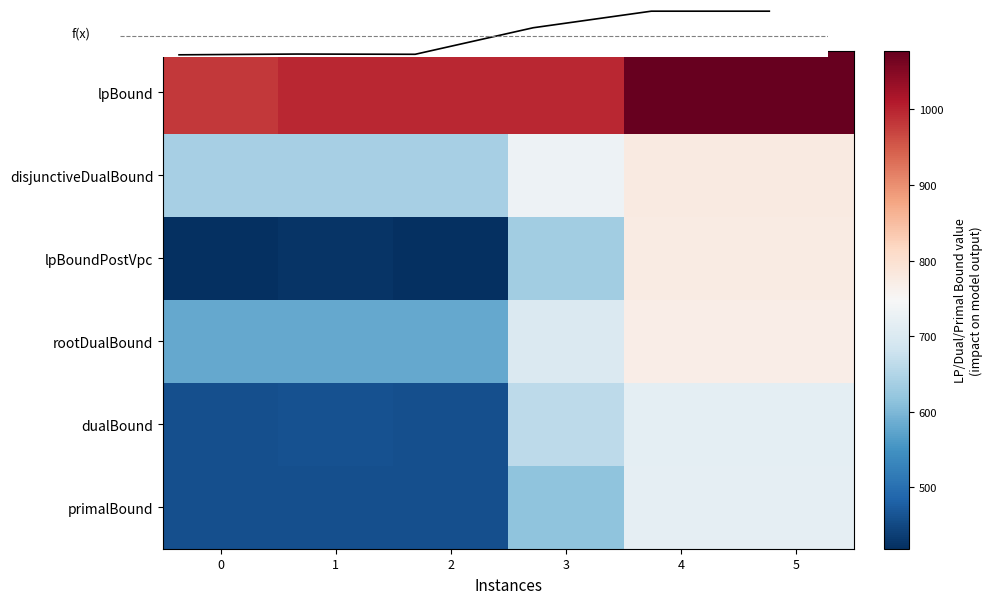

Count the number of data series in this chart.

7